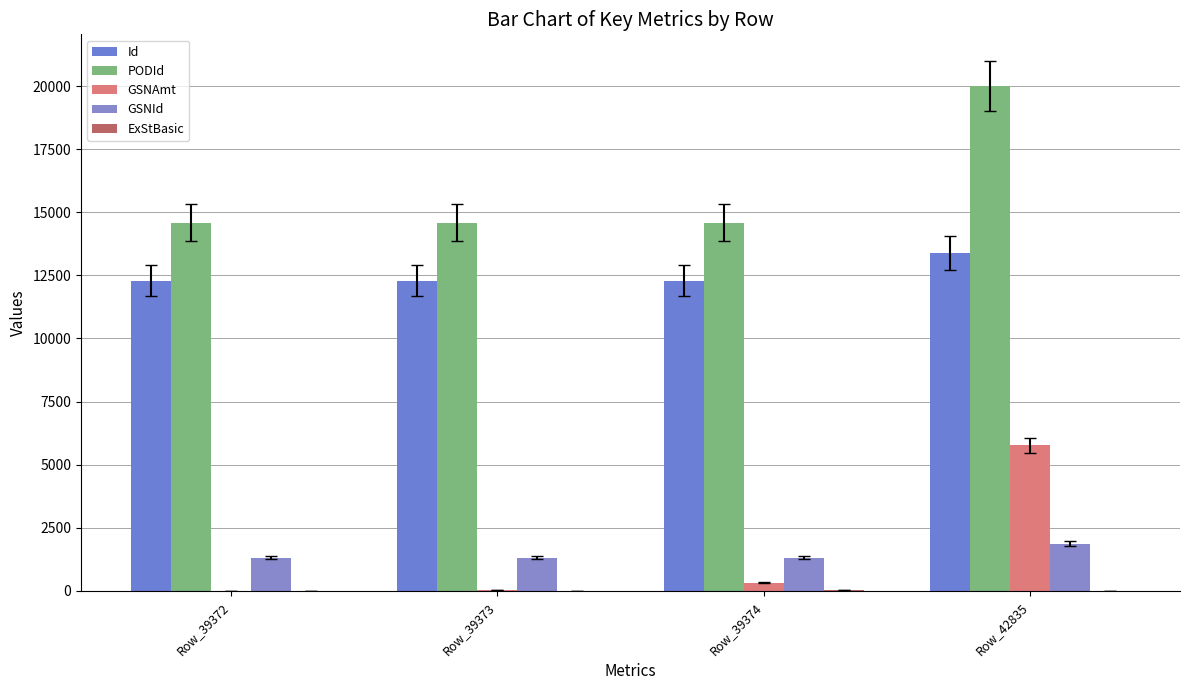

Is it true that Id equals 7792.7 at Row_39372?

False